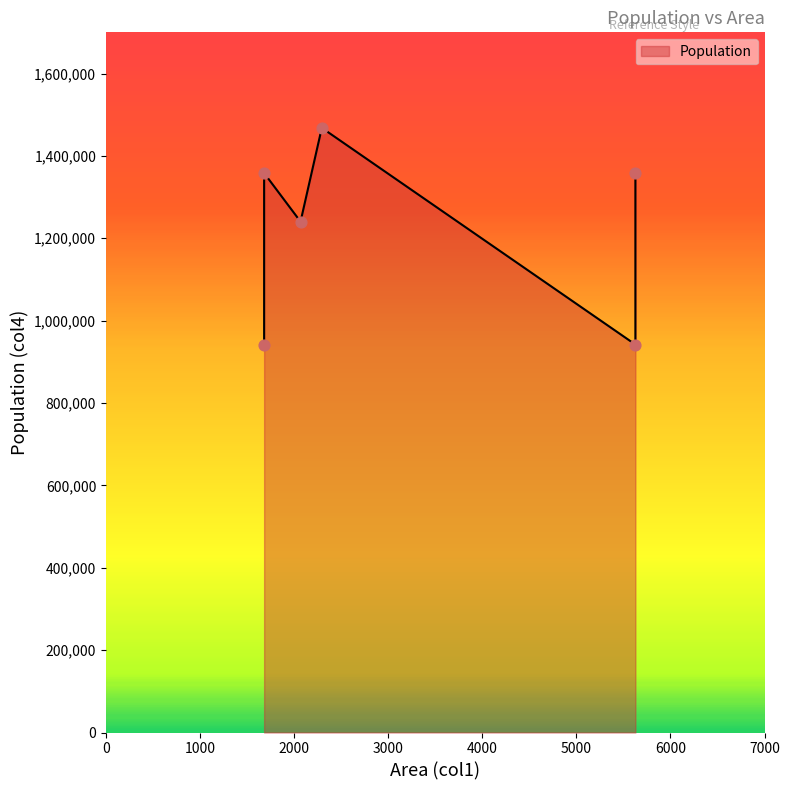

Between 2294 and 1681, which is larger?

2294